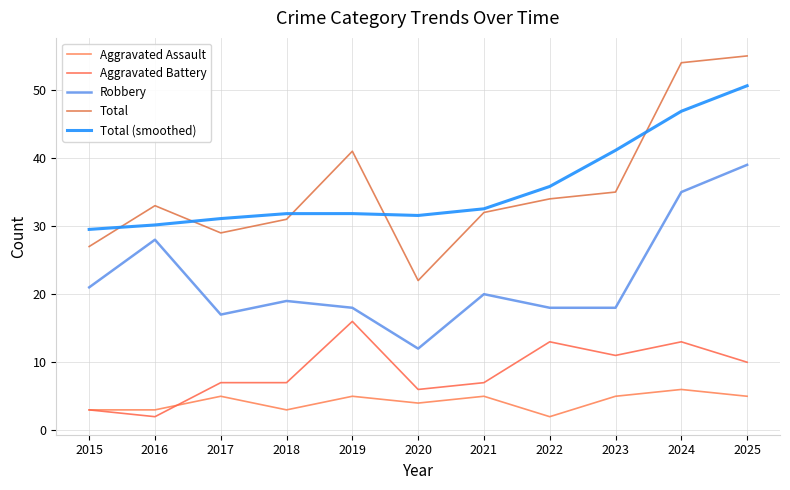

What is the value of the Total point at the 10th from the left?

54.0